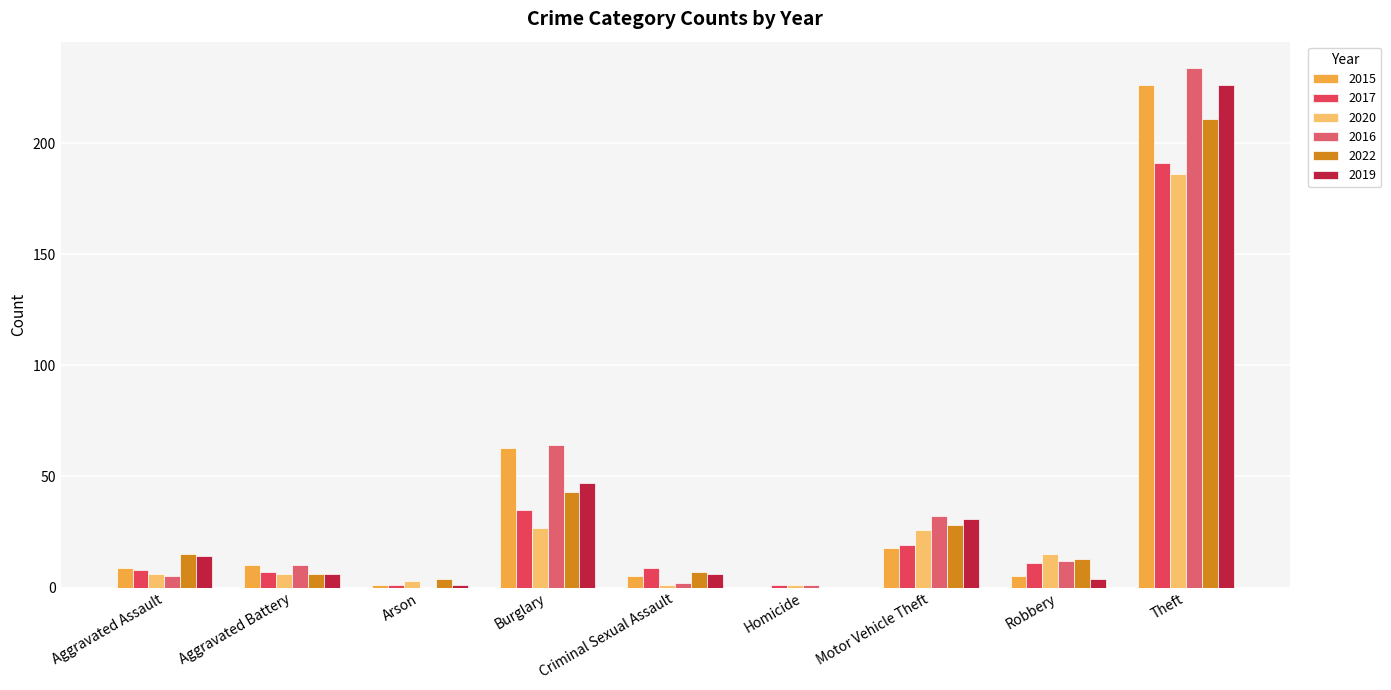

What is the average value of the 2022 series?

36